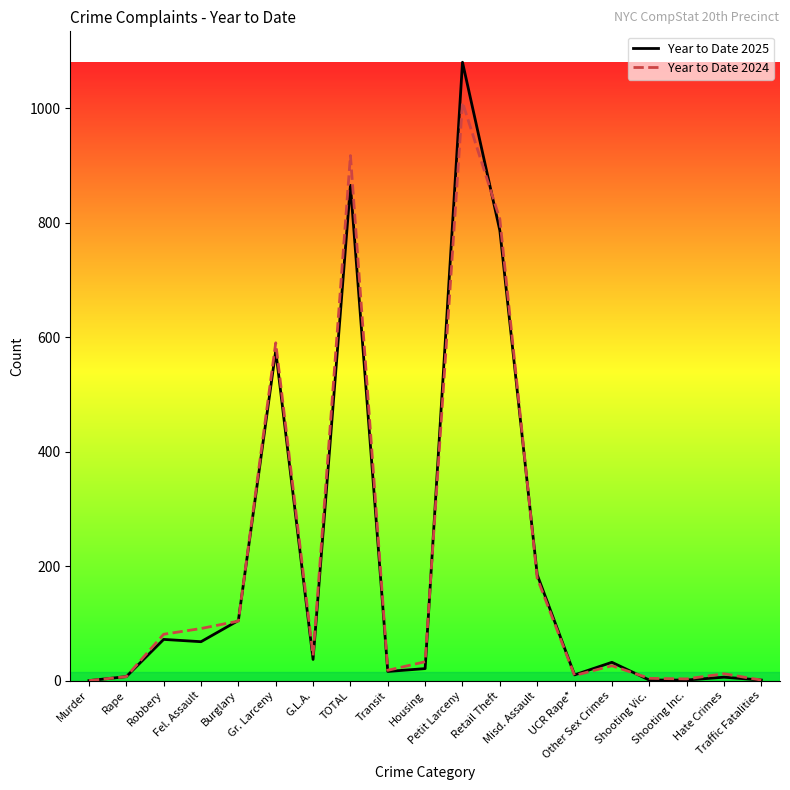

Which series has the largest range (max minus min)?

Year to Date 2025